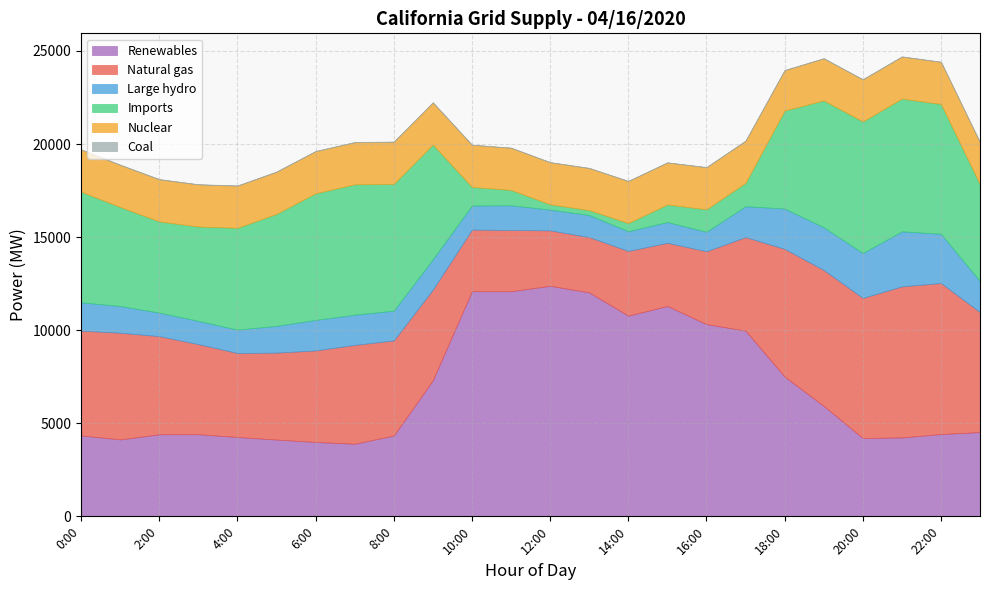

What is the value of the Nuclear point at the 22nd from the left?

2259